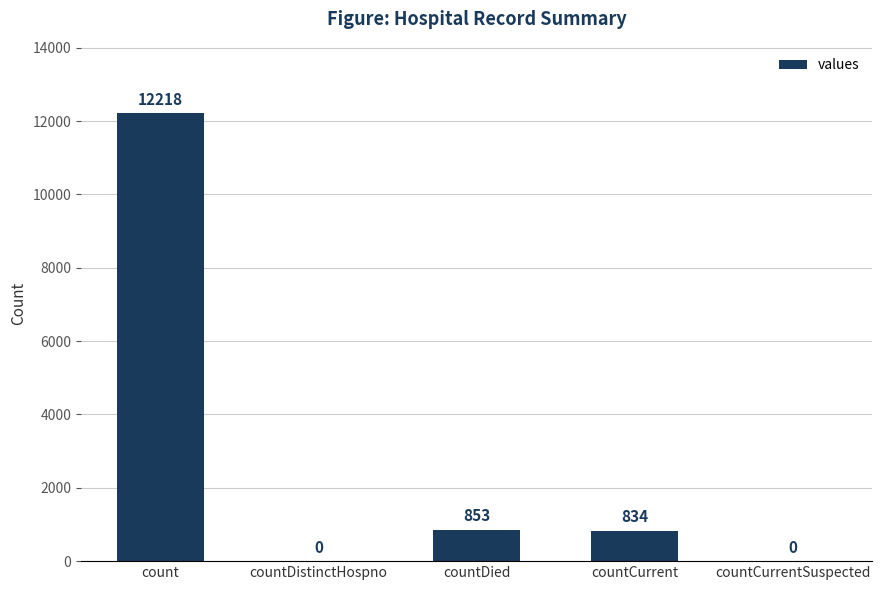

What is the greatest value displayed?

12218